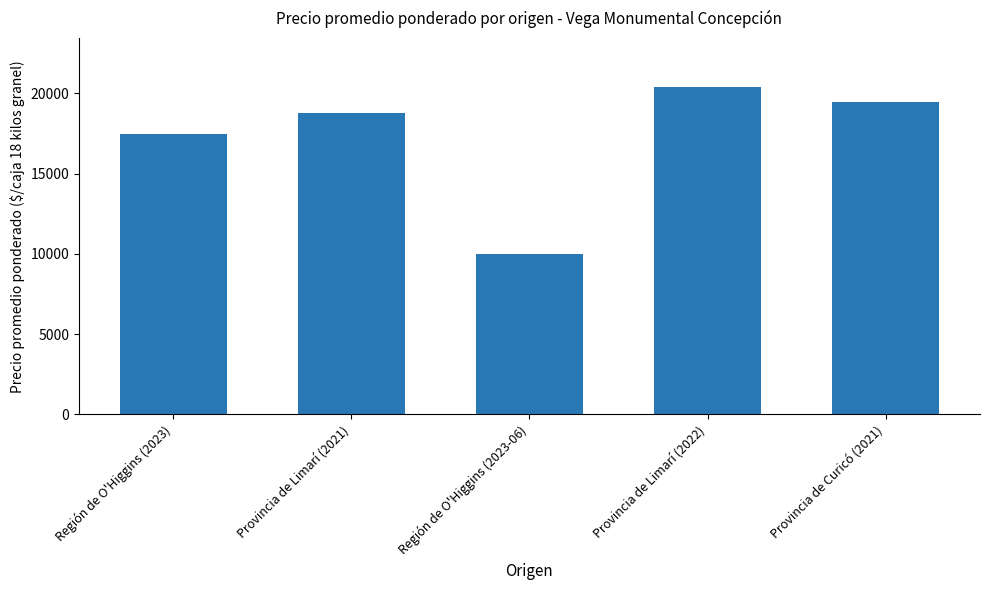

What is the difference between the maximum and minimum values?

10400